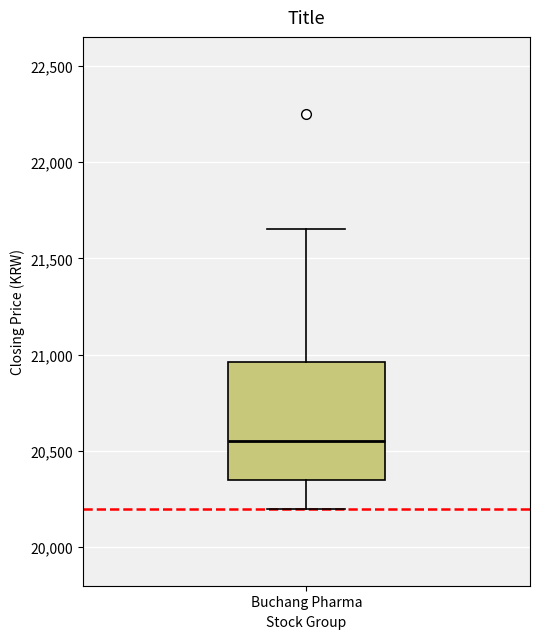

Transcribe this box plot: give where the median line is, the range the box spans, and where the two whiskers end, as read against the y-axis. The values are not printed on the chart, so give them approximately, as read against the axis.

median 20550, box 20350 to 20950, whiskers 20200 to 21650